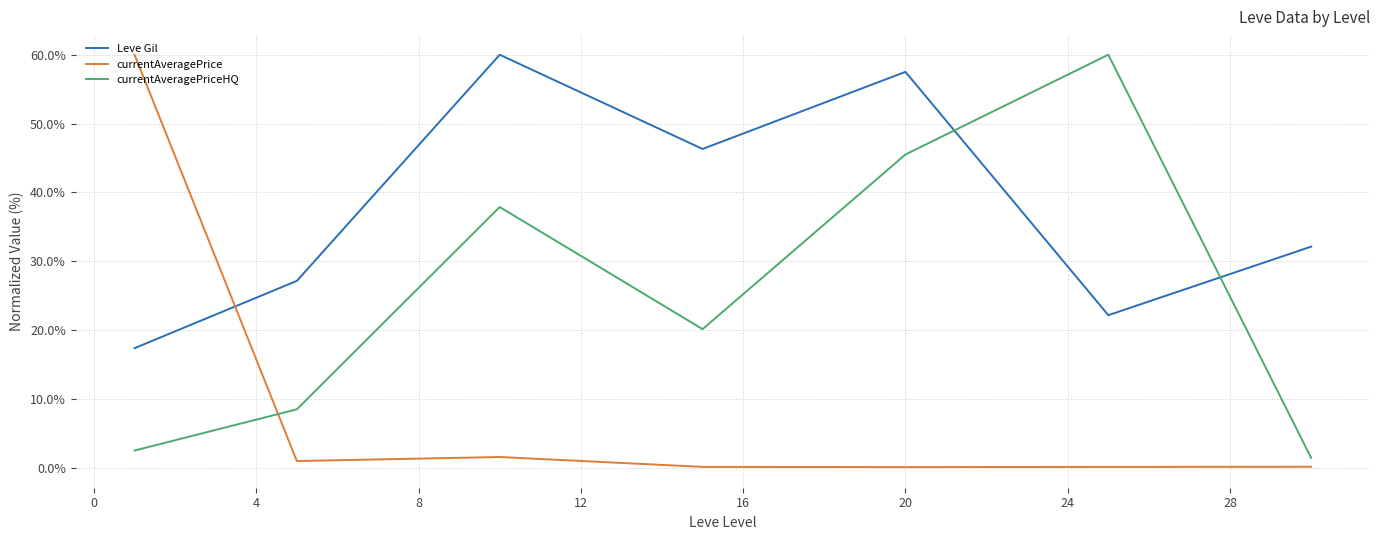

True or false: currentAveragePrice and Leve Gil cross at least once.

True